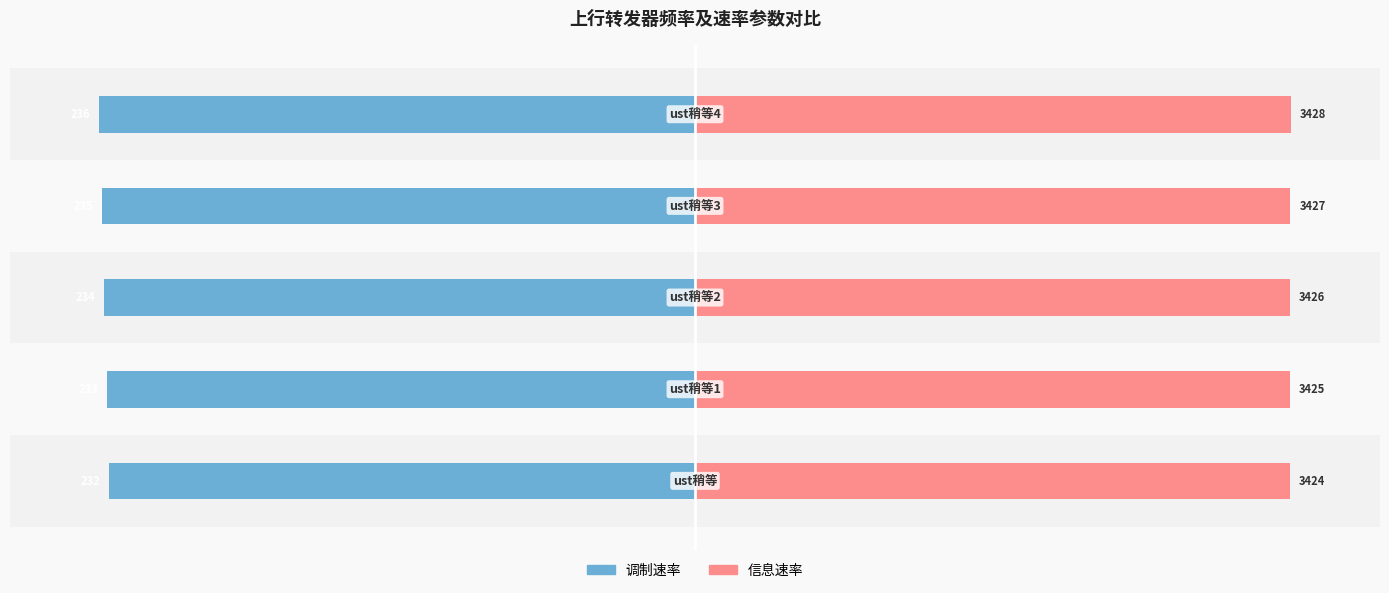

The value of 调制速率 at 0 is -56.8. True or false?

False